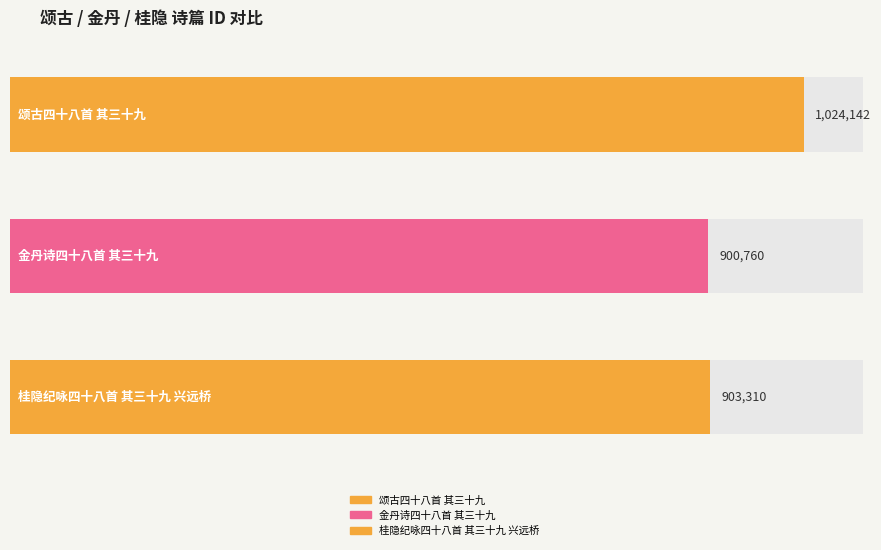

The chart shows a value of 1488118 at 桂隐纪咏四十八首 其三十九 兴远桥. True or false?

False